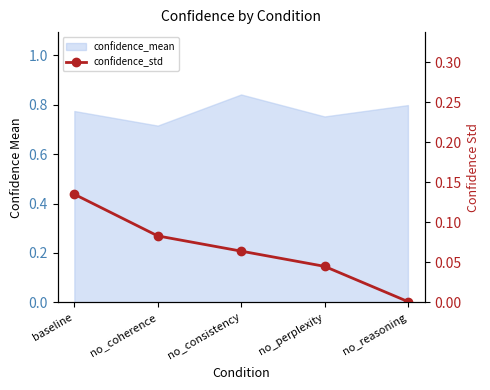

The value at no_consistency is 0.1. True or false?

False